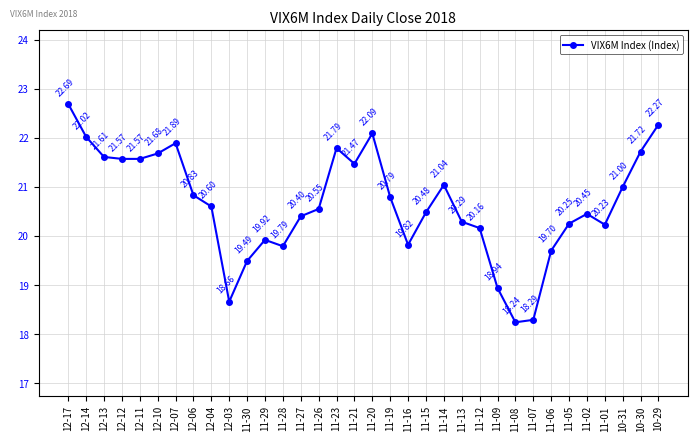

What is the label of the 8th point from the left?

12-06